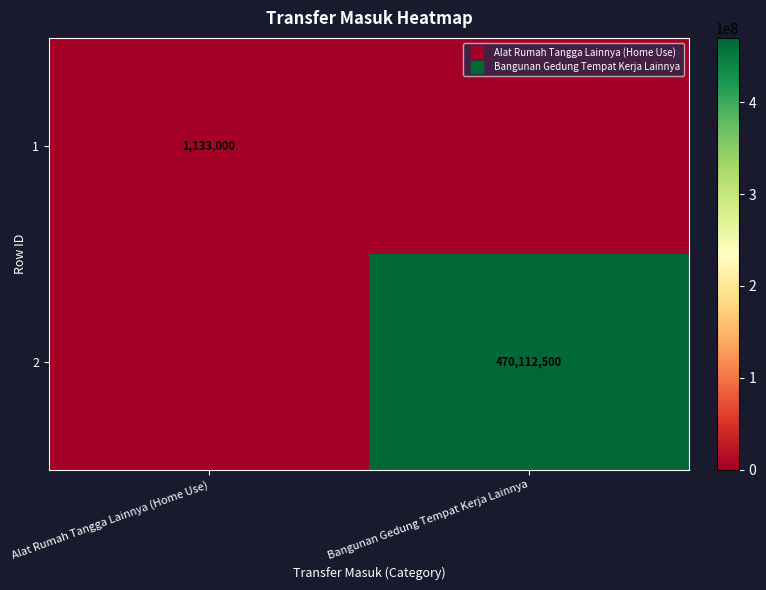

List the series in order of their overall mean, highest first.

2, 1